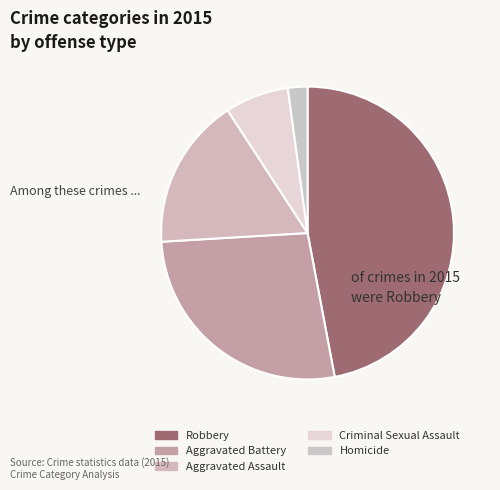

How many slices are in this pie chart?

5